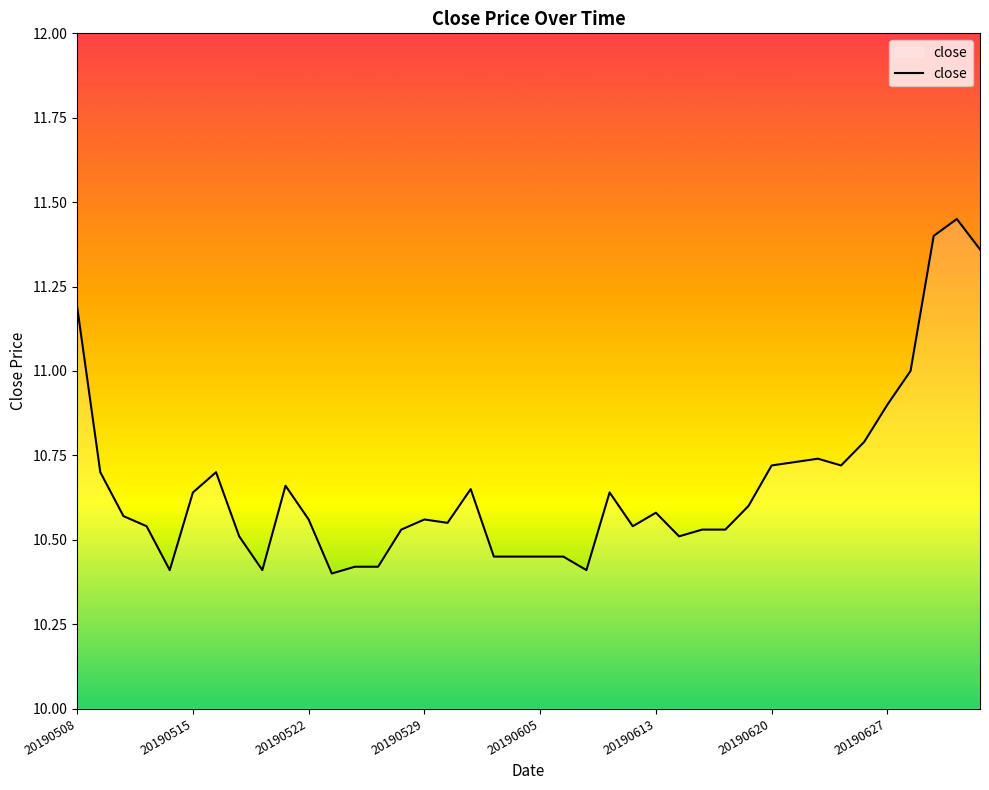

What is the ratio of the value at 20190620 to the value at 20190613?

1.0